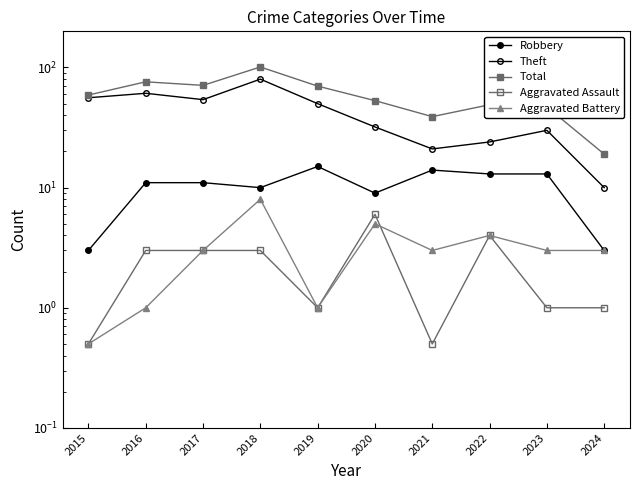

In Robbery, how many points are higher than both neighbors (excluding endpoints)?

2